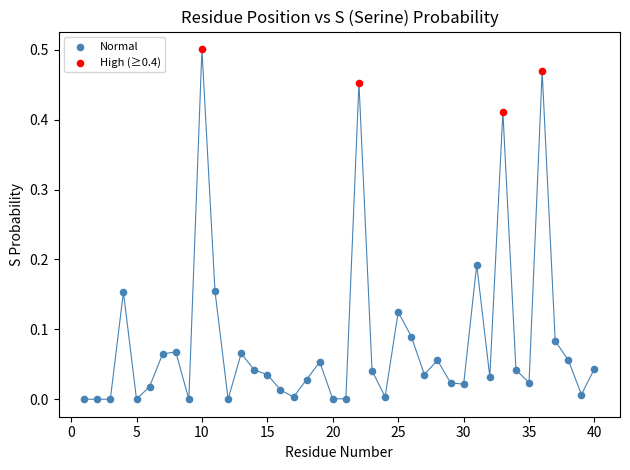

Which series reaches the maximum Y coordinate?

High (≥0.4)